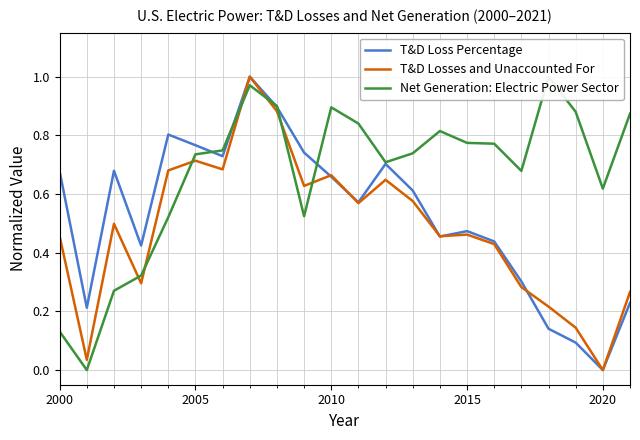

Which category has the lowest value in the T&D Loss Percentage series?

2020